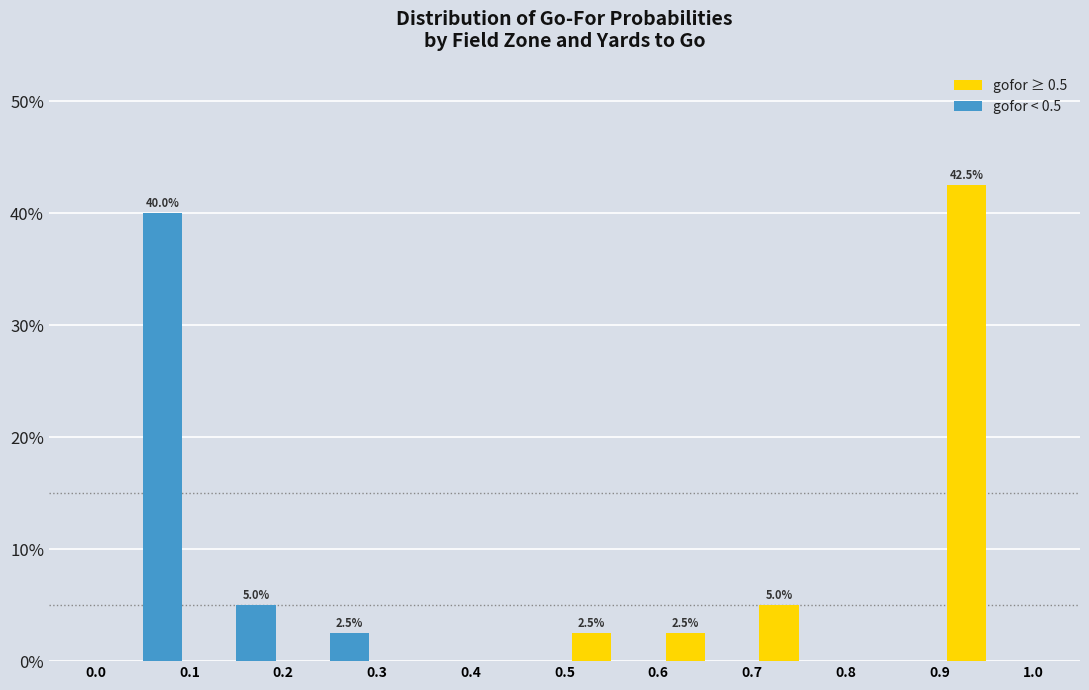

In the gofor ≥ 0.5 series, which range on the x-axis has the tallest bar?

0.9 to 1.0